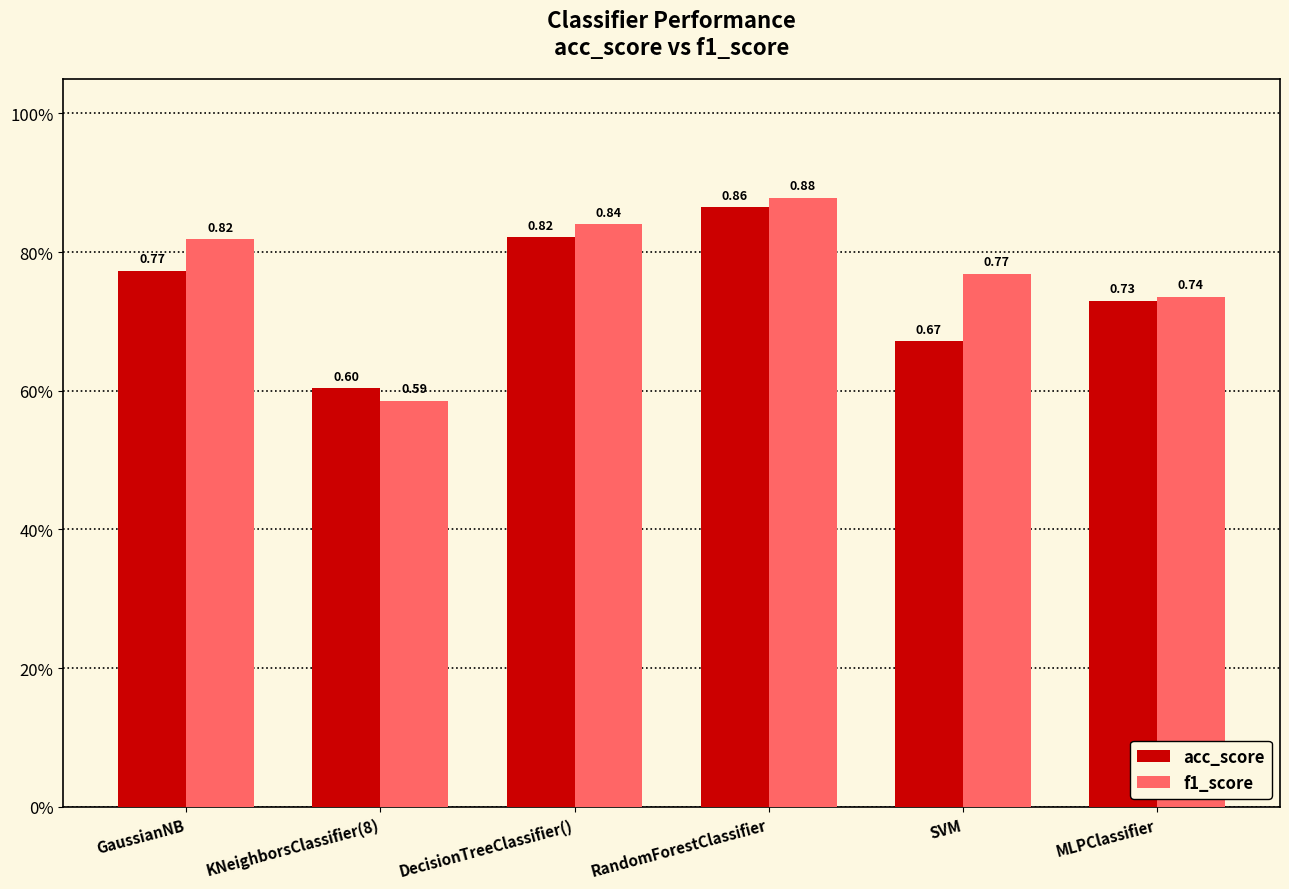

What is the difference between the maximum and minimum values in the f1_score series?

0.3